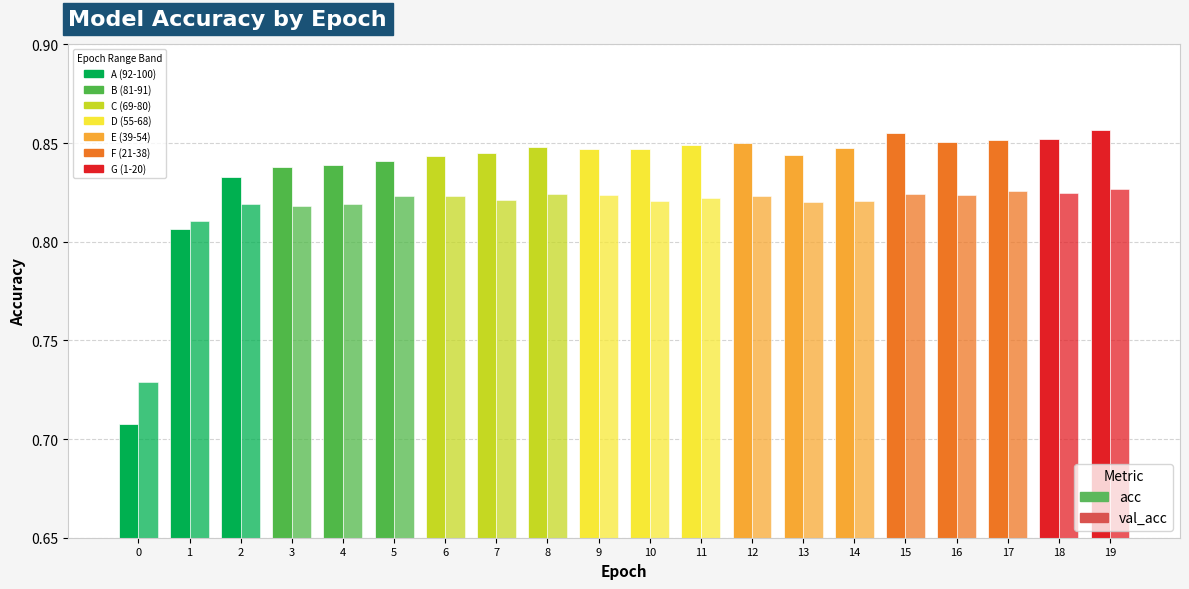

How many categories are shown in the chart?

20